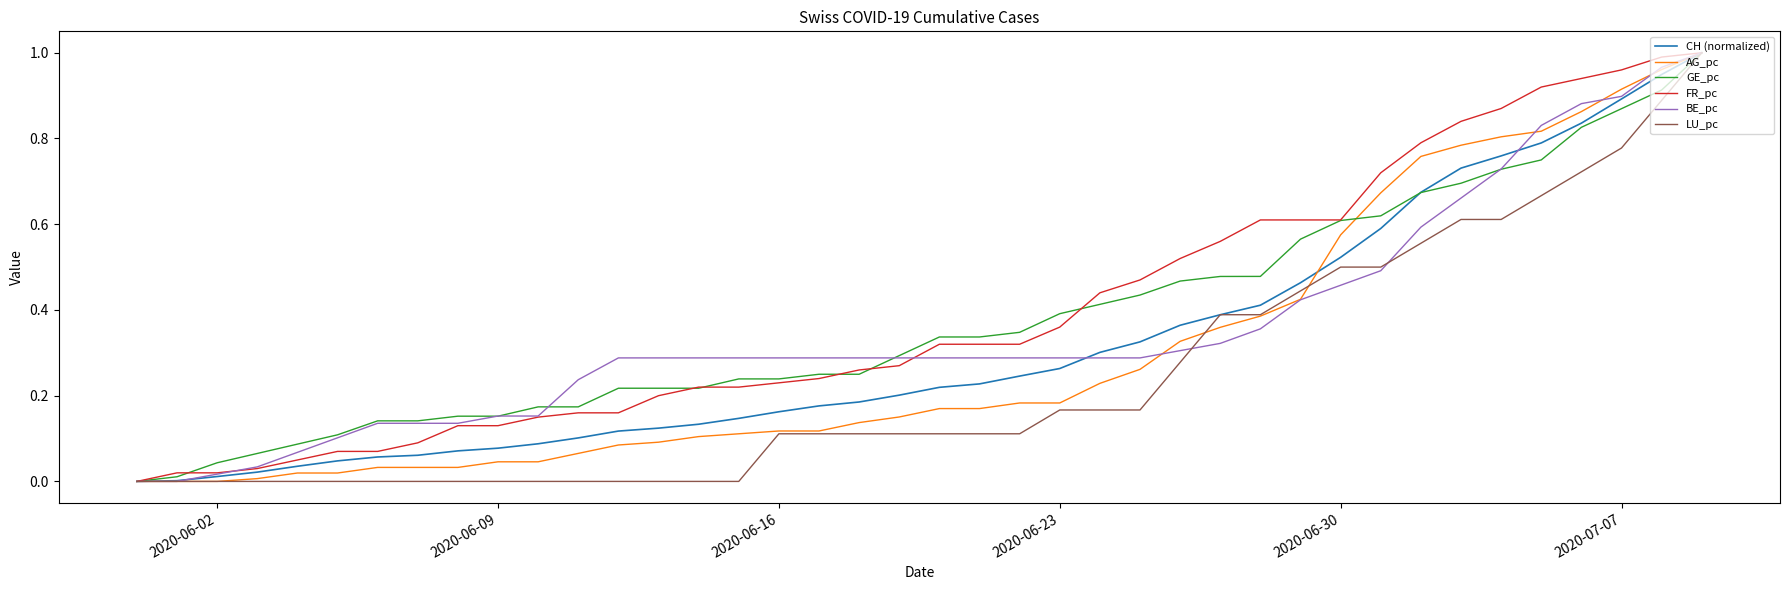

Which series has the largest total across all categories?

FR_pc